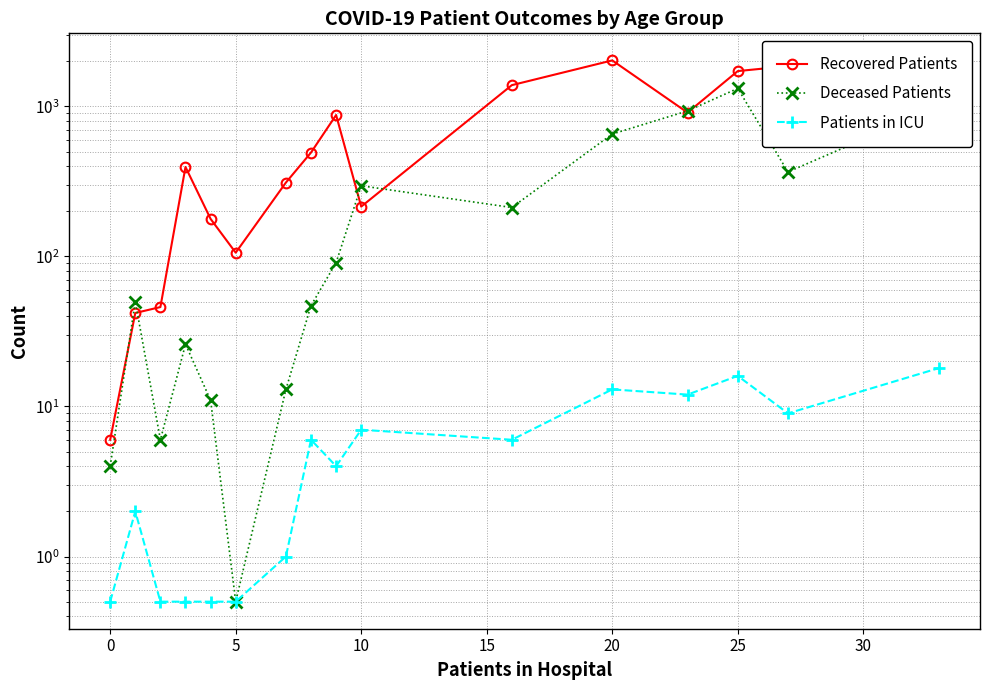

At how many categories does at least one series exceed 40?

15